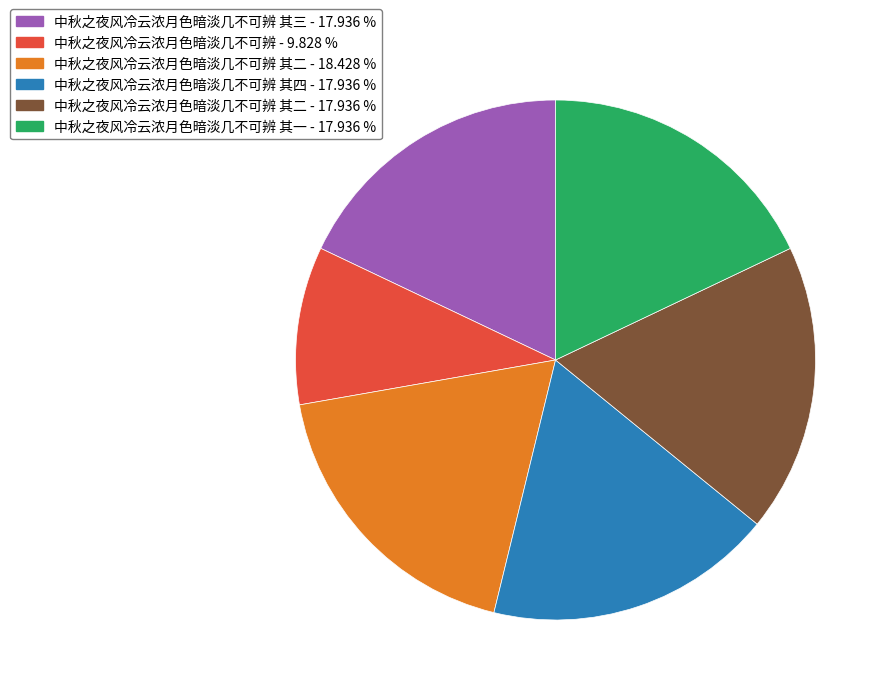

Count the number of slices in the pie.

6